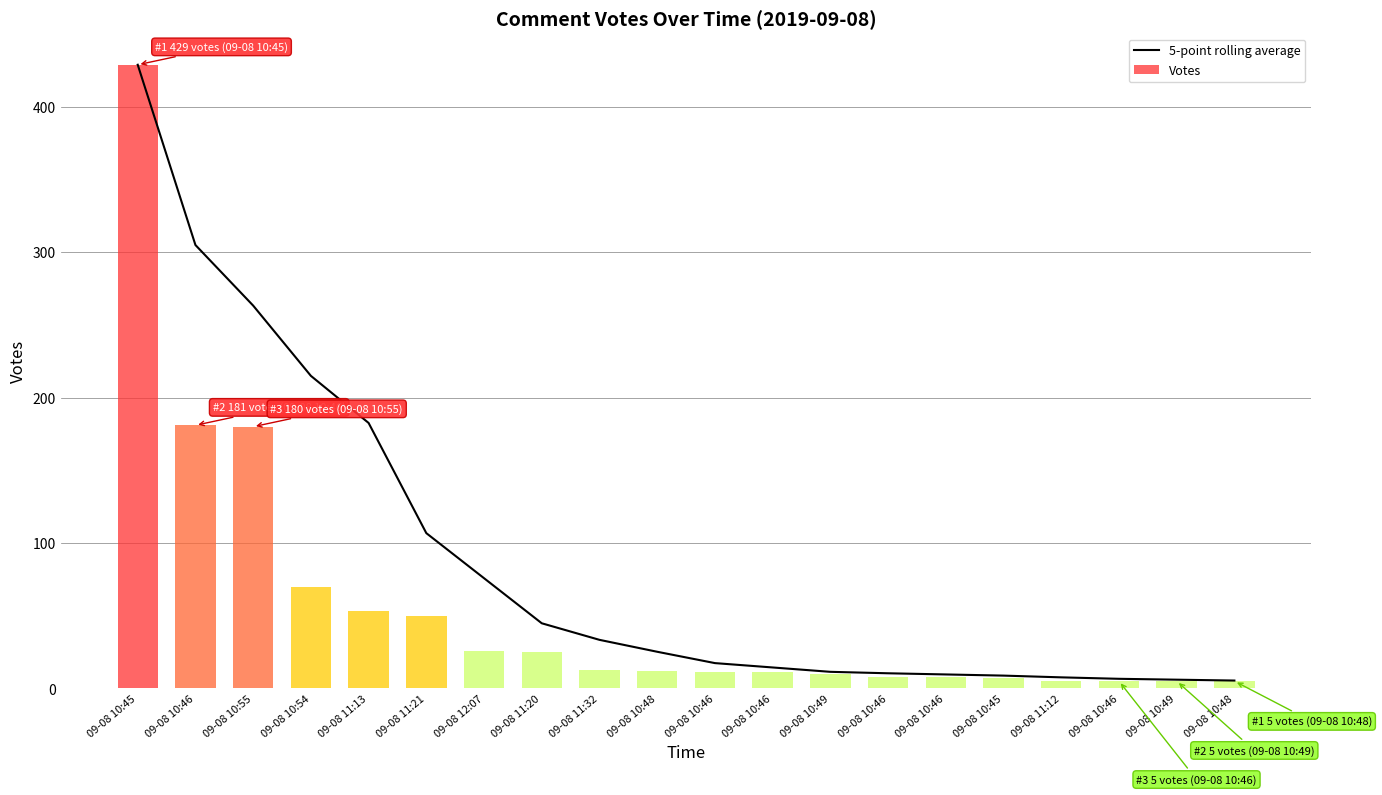

Which label corresponds to the smallest value in the chart?

09-08 10:48